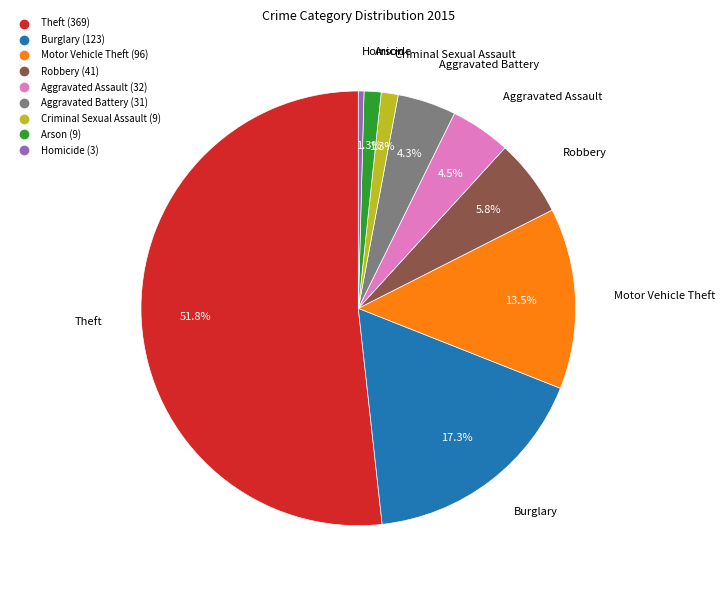

Do Aggravated Battery and Theft together represent more than half of the pie?

Yes